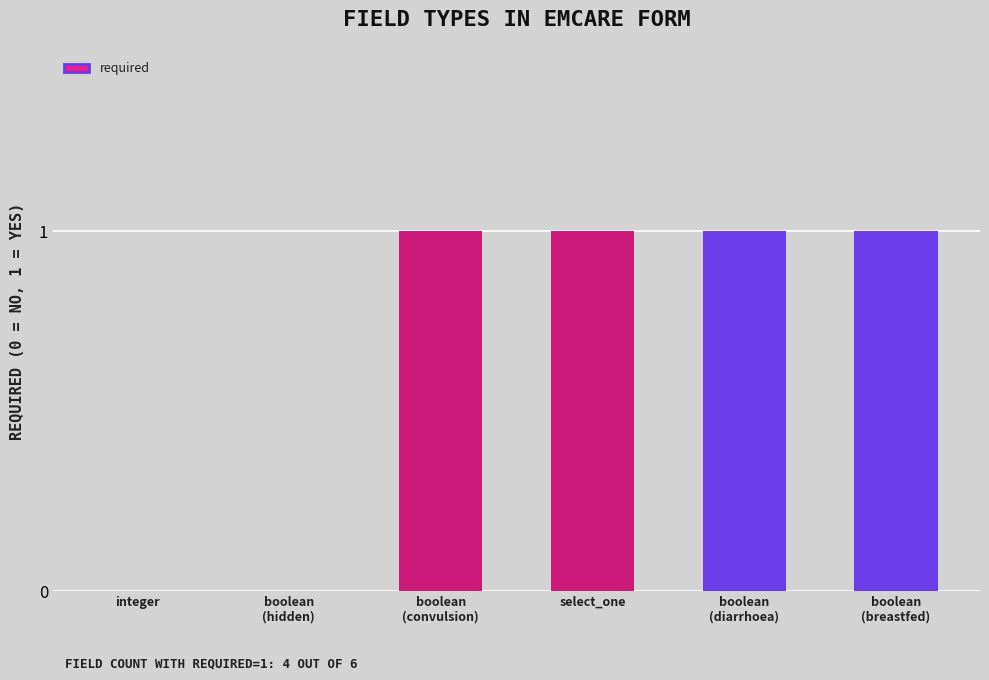

The chart shows a value of 1 at boolean
(breastfed). True or false?

True